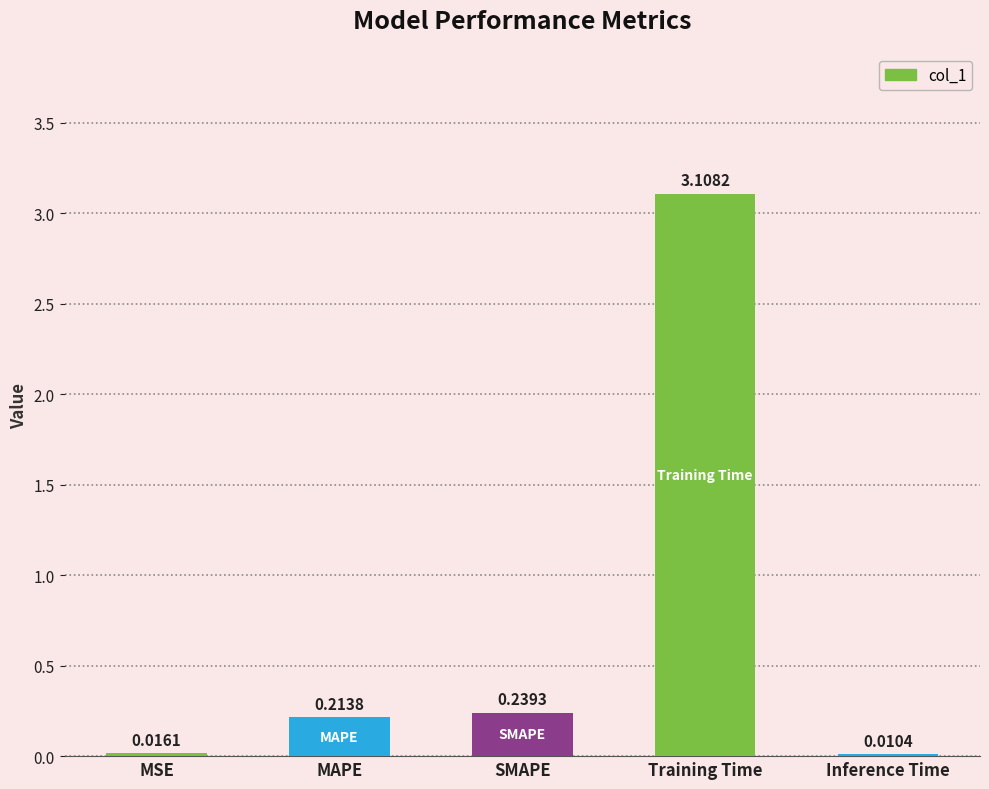

At which category does the chart reach its peak across all series?

Training Time